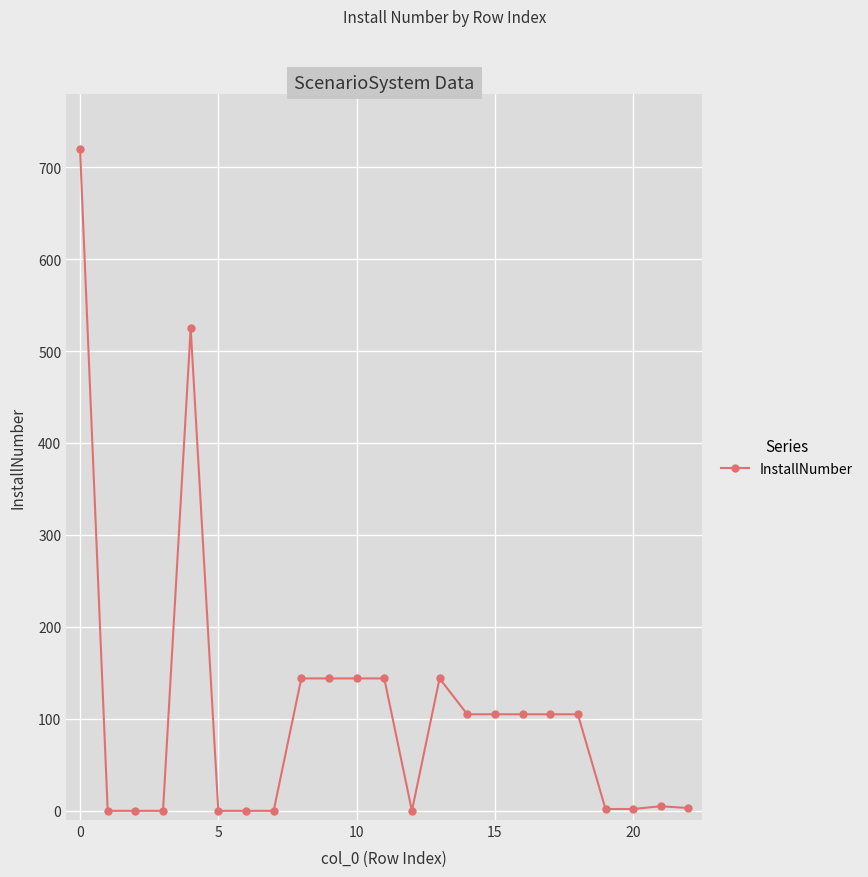

What is the sum of all values?

2502